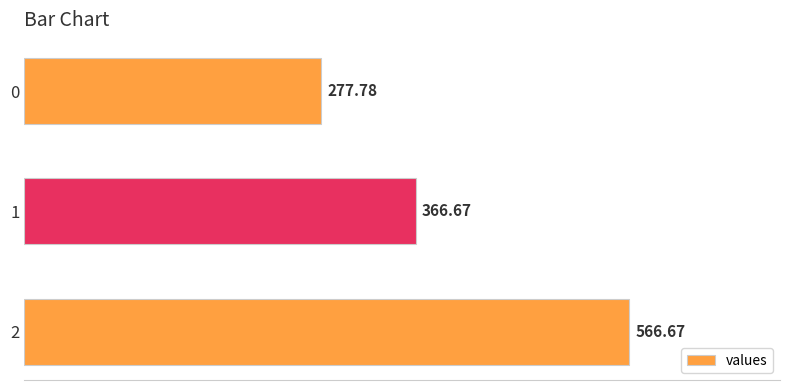

What is the sum of the values at 2 and 0?

844.4